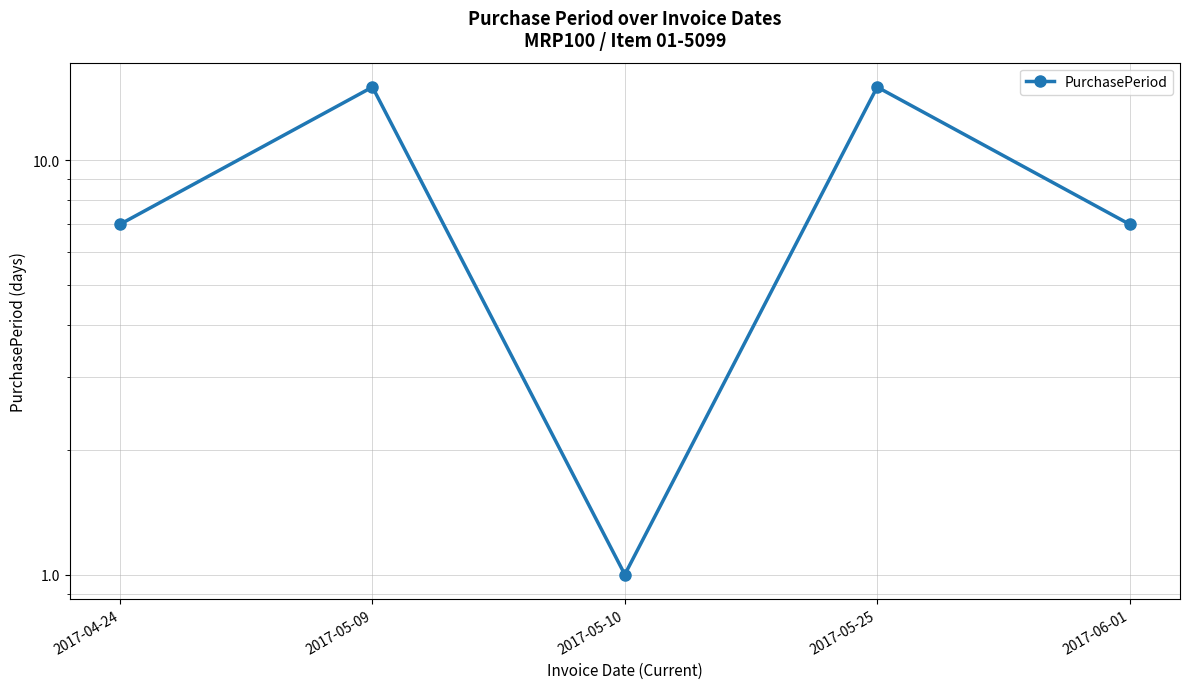

What is the label of the 5th point from the right?

2017-04-24